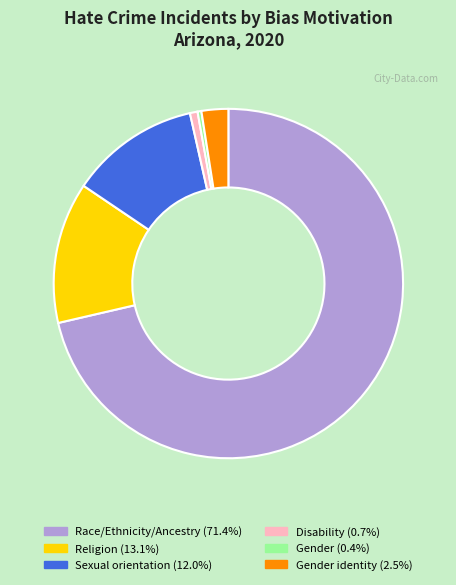

Does any single category account for the majority?

Yes